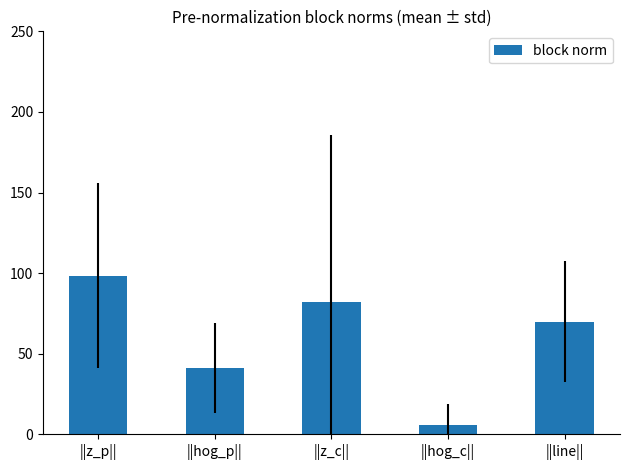

What is the difference between the maximum and minimum values?

92.6